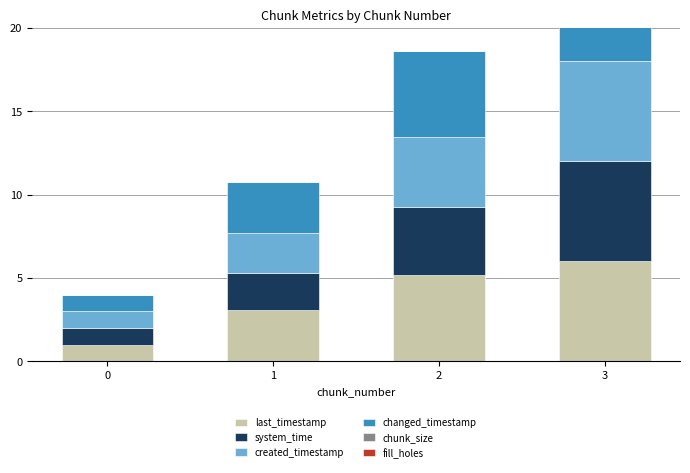

Reading left to right, what are all the values shown in this chart?

last_timestamp: 1.0	3.1	5.2	6.0
system_time: 1.0	2.2	4.1	6.0
created_timestamp: 1.0	2.4	4.2	6.0
changed_timestamp: 1.0	3.1	5.2	6.0
chunk_size: 0.0	0.0	0.0	0.0
fill_holes: 0.0	0.0	0.0	0.0